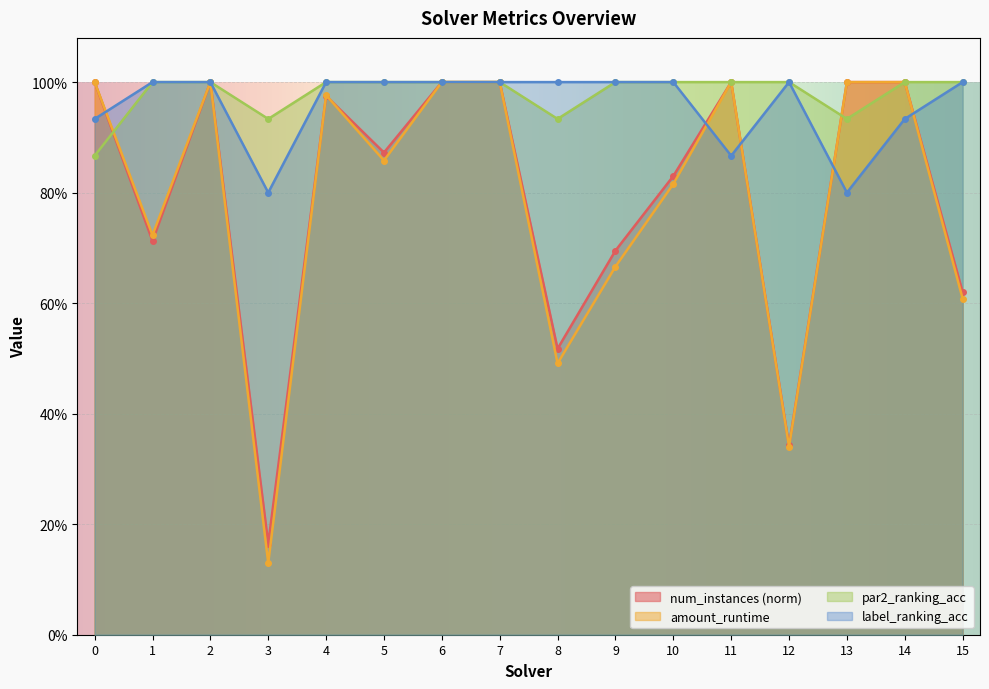

At how many categories does at least one series exceed 0?

16